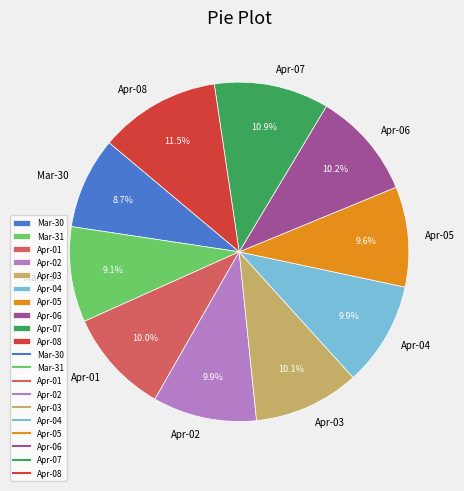

What is the ratio of the value at Apr-06 to the value at Mar-30?

1.2